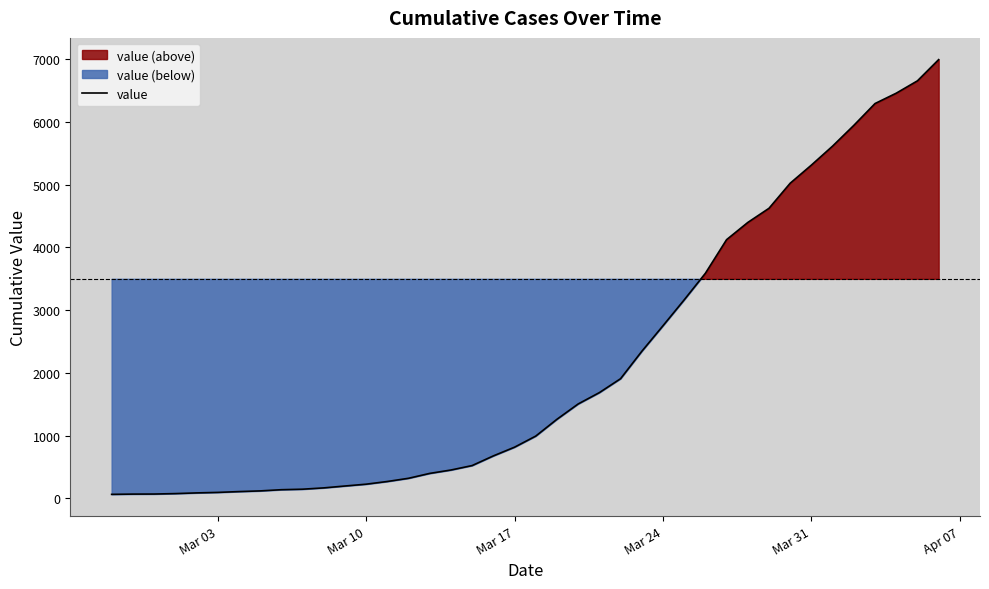

Reading right to left, extract all data points from this chart.

6995	6657	6460	6295	5947	5617	5314	5025	4625	4399	4125	3589	3165	2752	2344	1908	1686	1505	1261	993	816	677	523	452	398	320	269	226	197	167	146	138	119	108	95	87	76	69	68	64